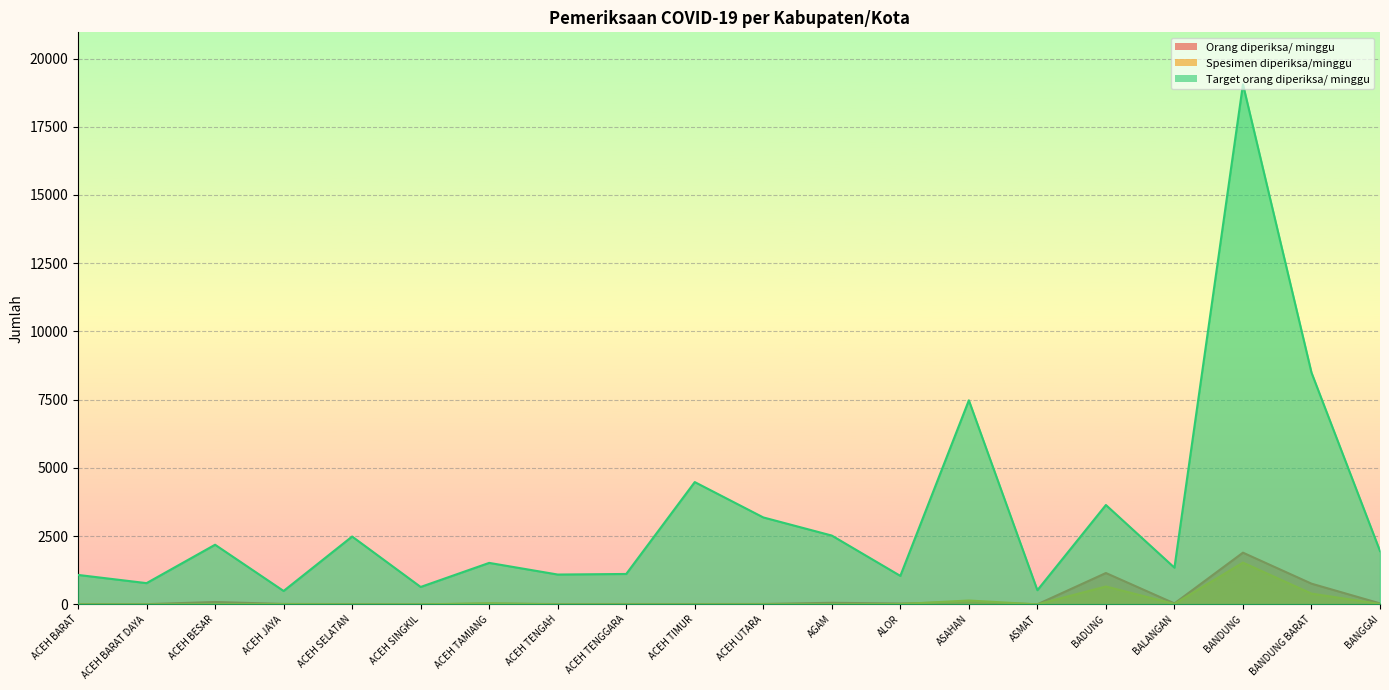

Is the value of Spesimen diperiksa/minggu at ASMAT greater than the value of Orang diperiksa/ minggu at ACEH TENGAH?

No